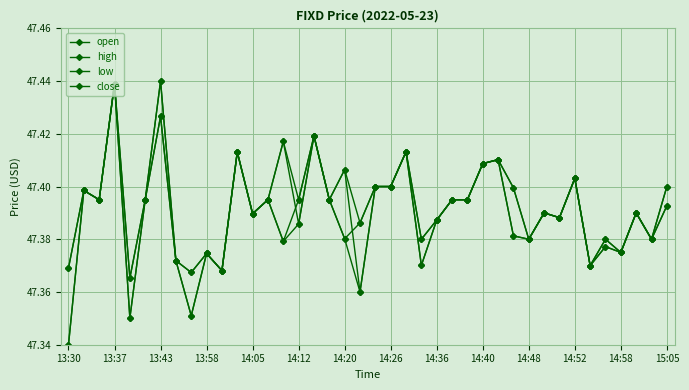

At how many categories does at least one series exceed 47?

40